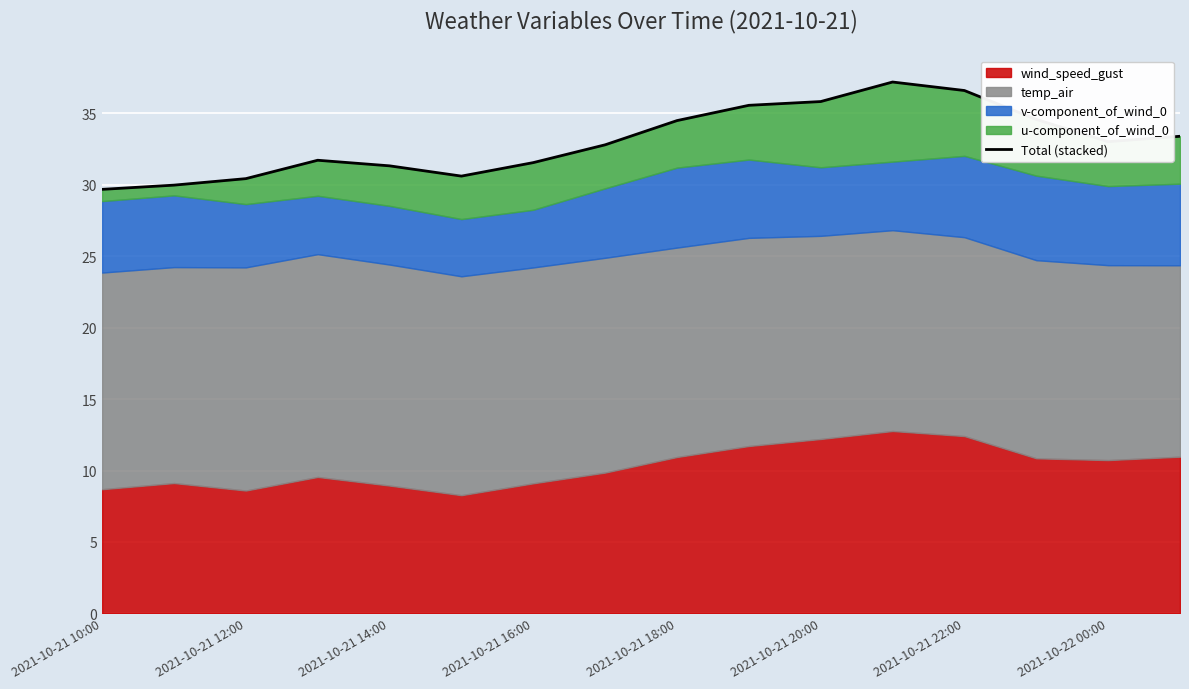

What is the change in value from 2021-10-21 10:00 to 2021-10-21 18:00?

+4.8